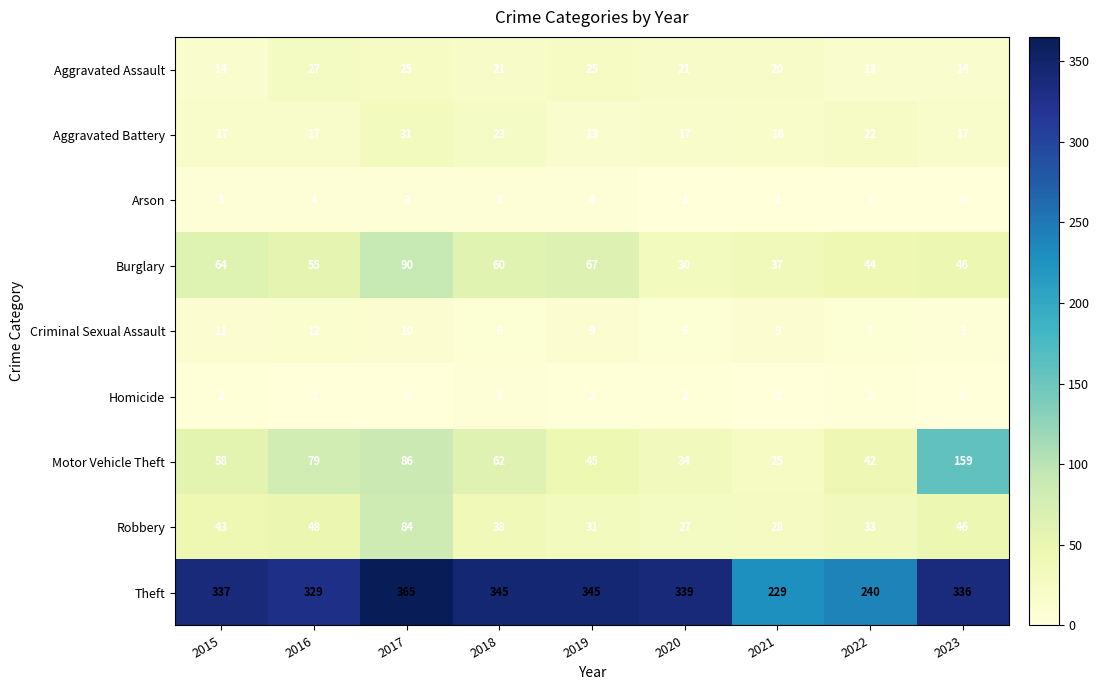

What is the lowest value of the Robbery series?

27